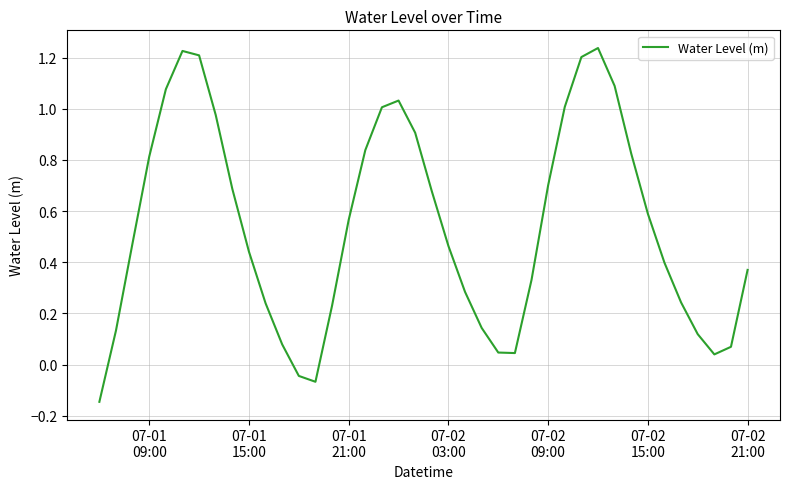

What is the difference between the maximum and minimum values?

1.4